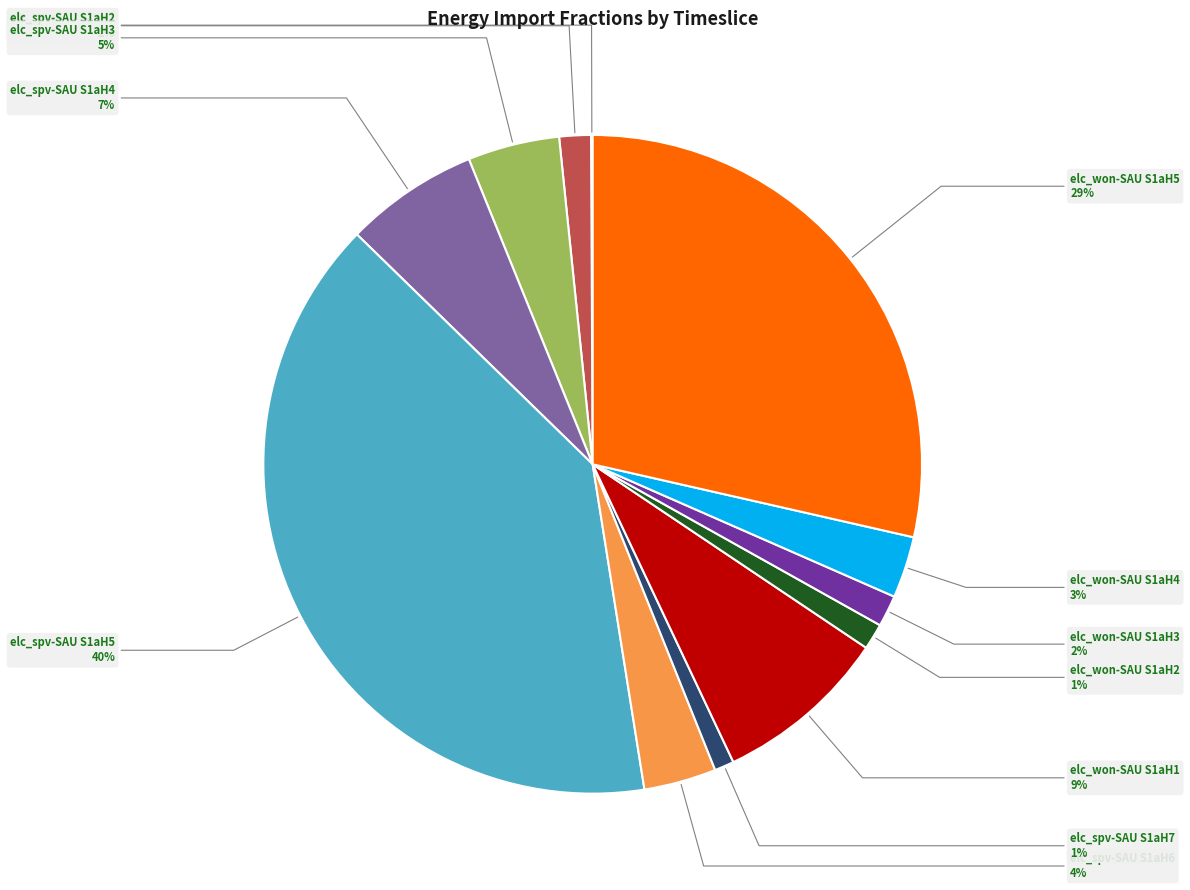

Does elc_won-SAU S1aH1 represent more than half of the total?

No